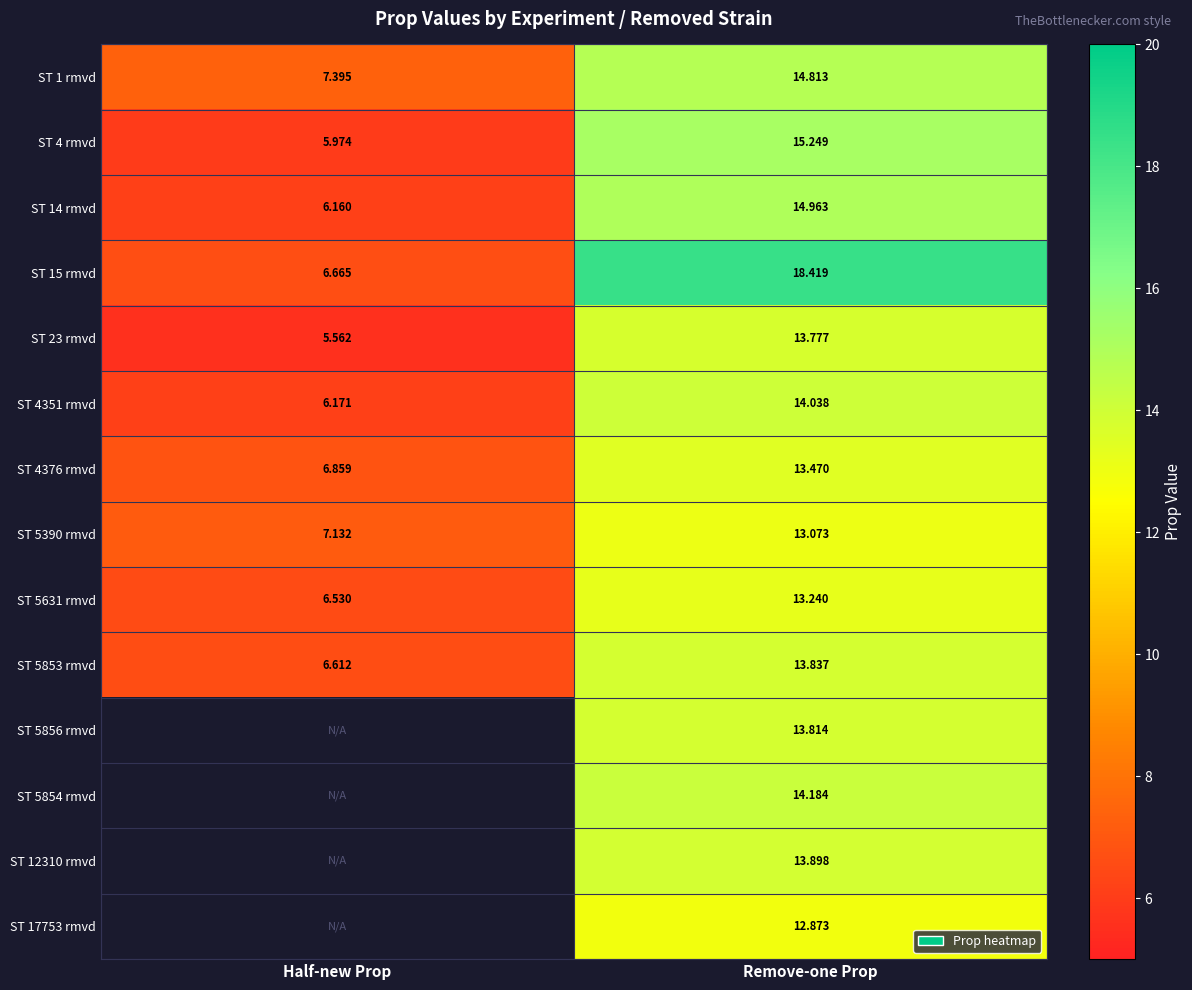

List the labels in order of ST 1 rmvd value, smallest first.

Half-new Prop, Remove-one Prop